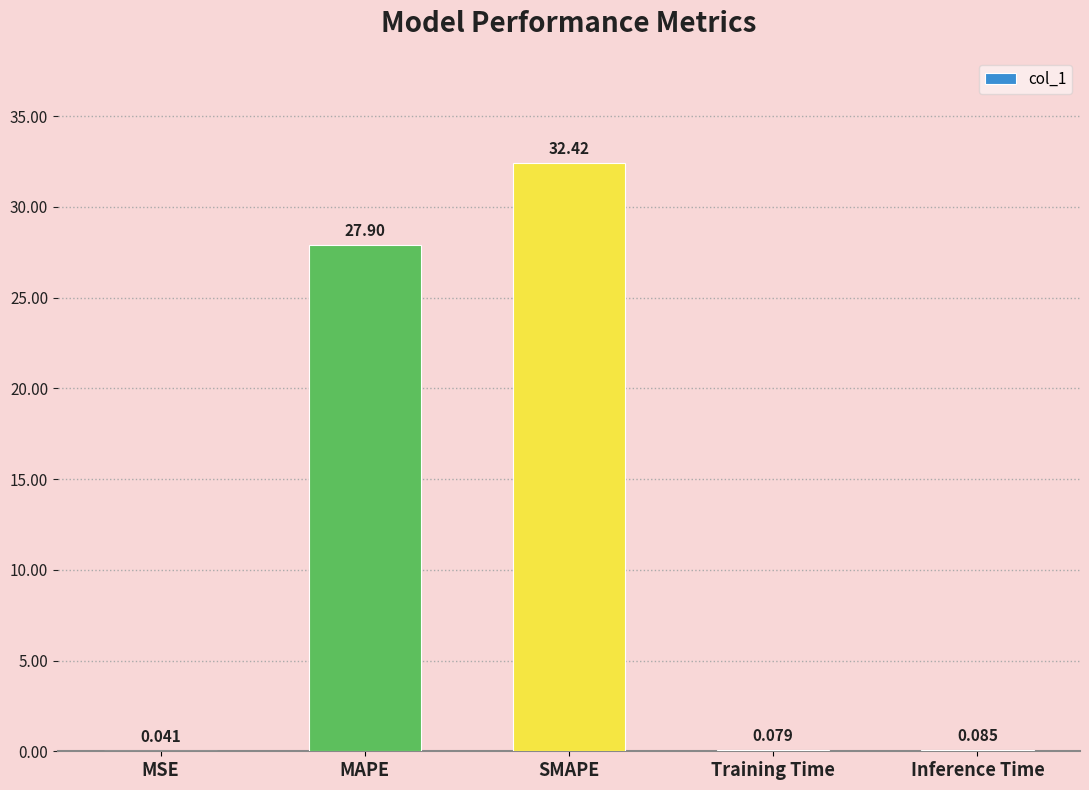

At which label is the value closest to 16?

MAPE